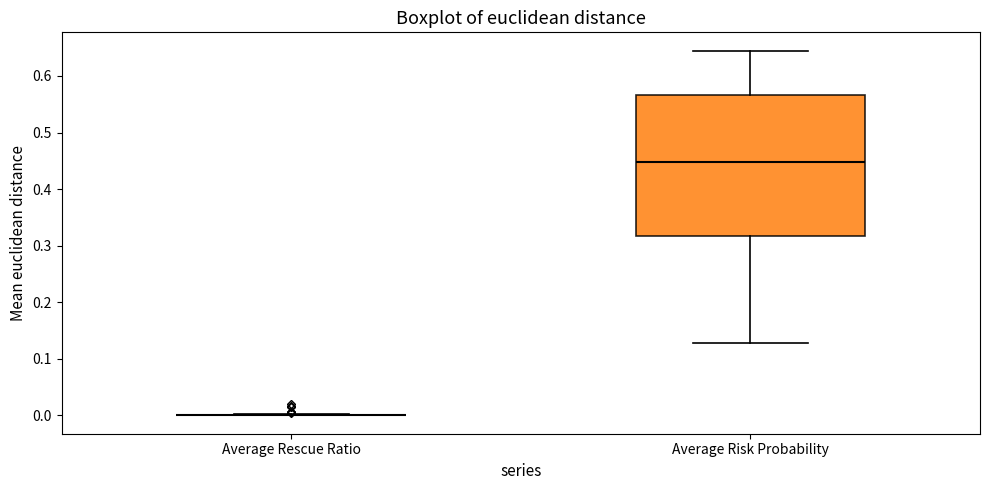

Reading left to right, read every box against the y-axis: the position of its median line, the range the box covers, and the ends of its whiskers. The values are not printed on the chart, so give them approximately, as read against the axis.

Average Rescue Ratio: box collapsed to a line at 0.00, whiskers 0.00 to 0.00
Average Risk Probability: median 0.45, box 0.32 to 0.57, whiskers 0.13 to 0.64